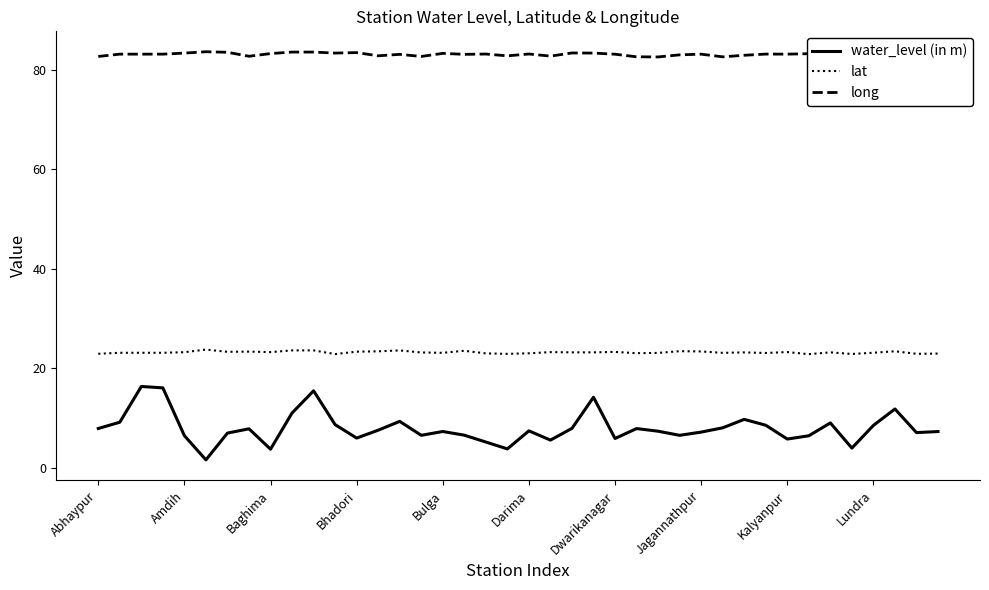

At how many categories does at least one series exceed 55?

40